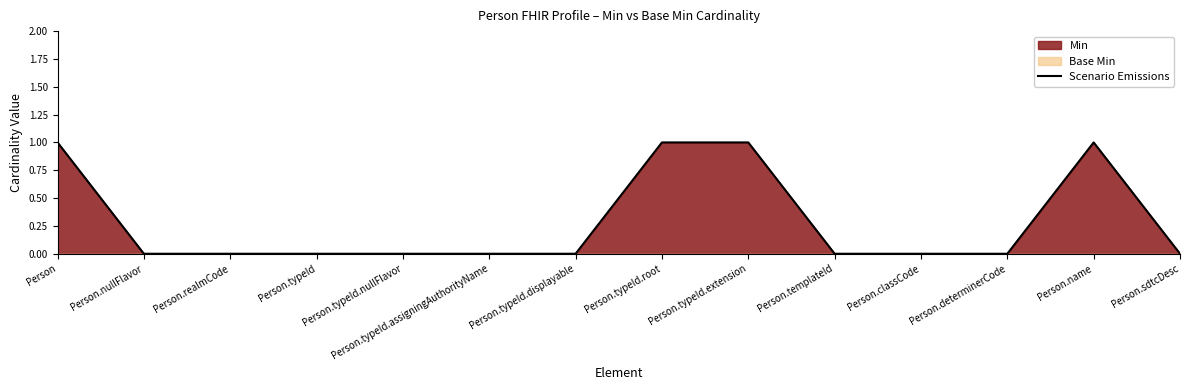

What is the sum of the values at Person.typeId.nullFlavor and Person.name?

1